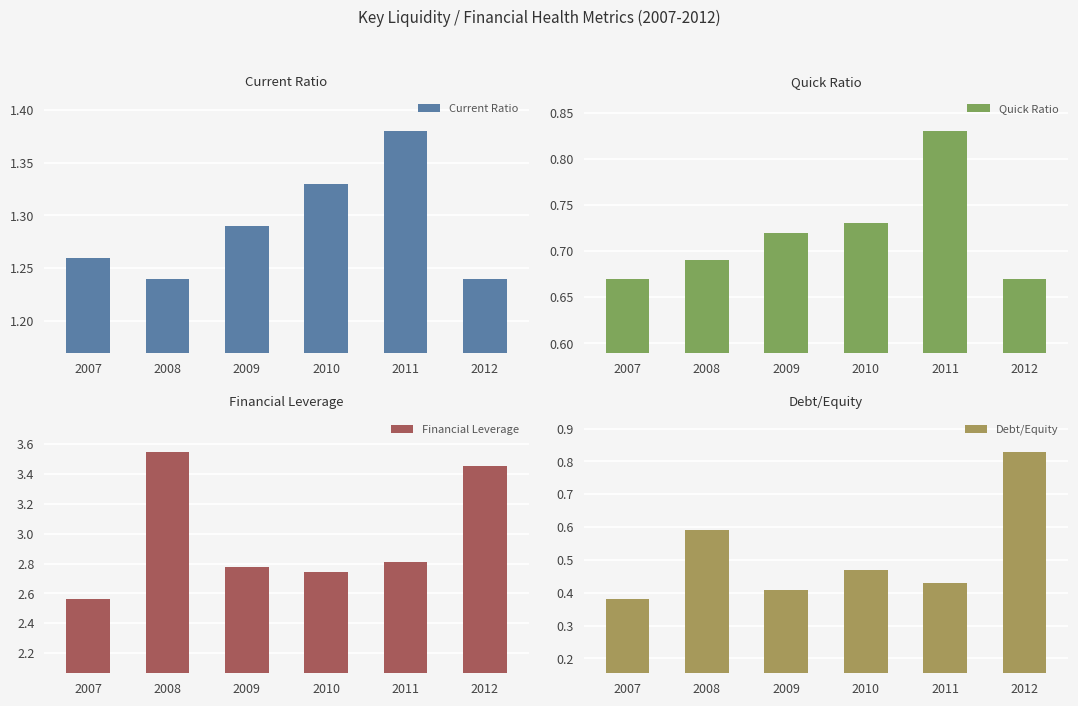

What is the minimum value for Debt/Equity?

0.4